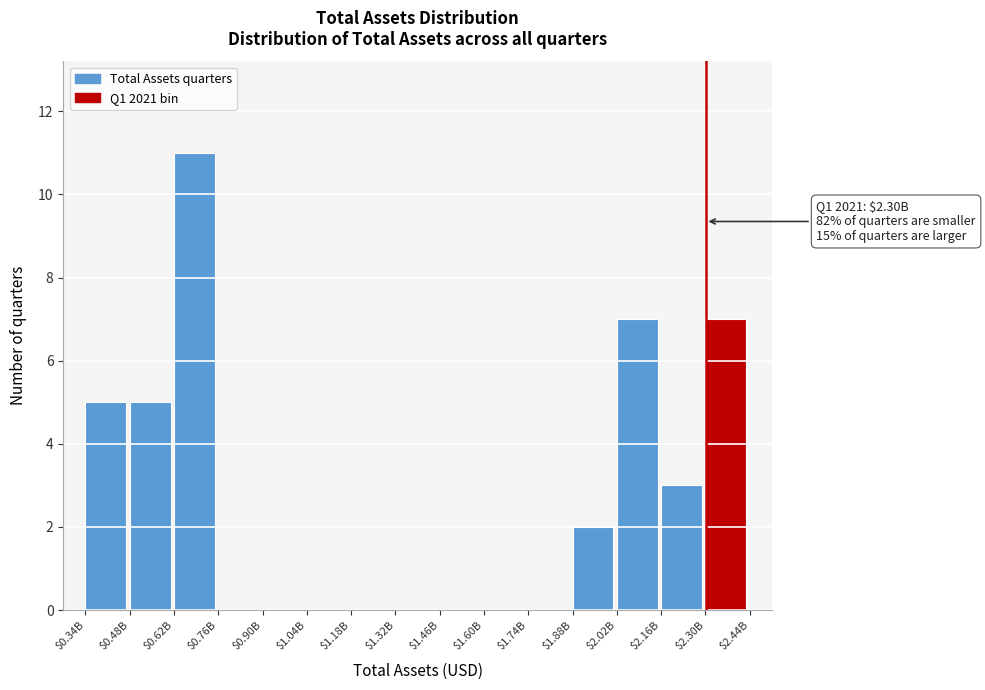

Which label corresponds to the largest value in the chart?

$0.62B